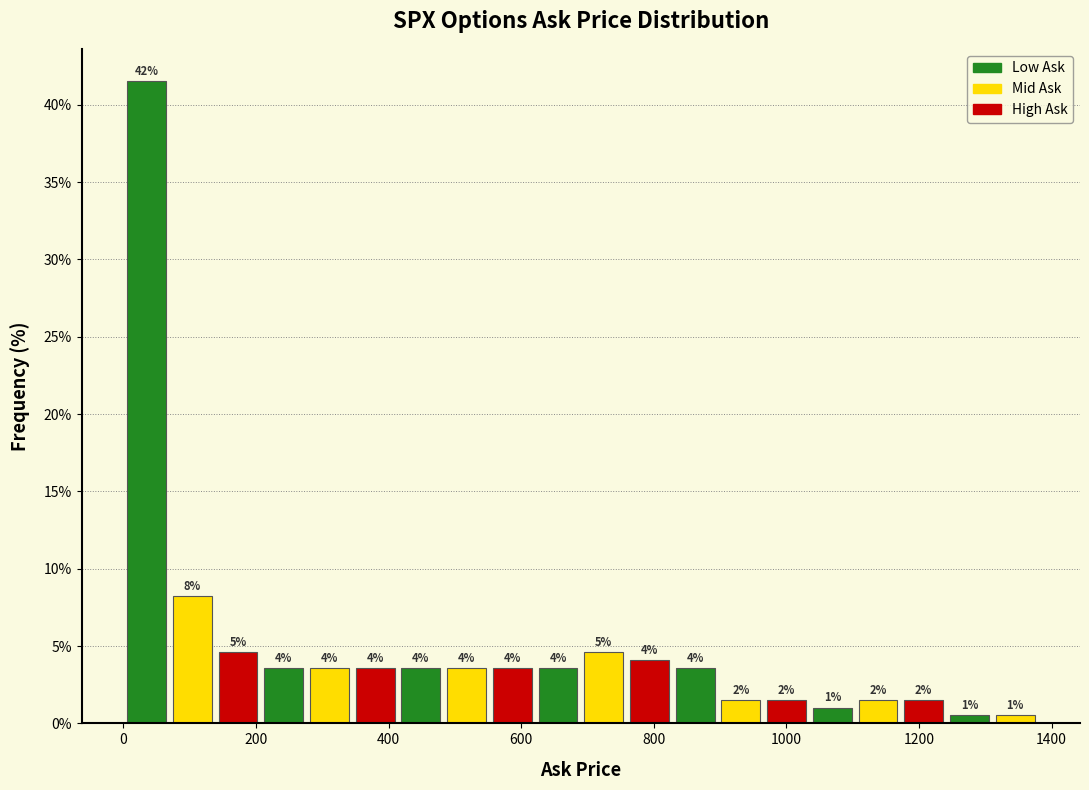

Around what value on the x-axis is the tallest bar? Give the approximate position of its centre, as read against the axis.

40